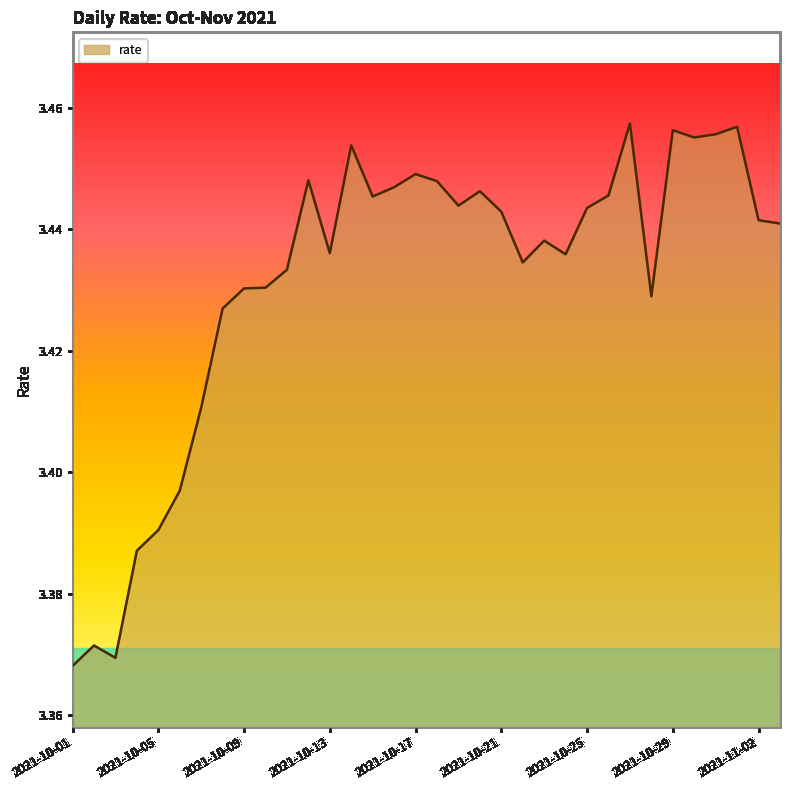

What is the label of the 24th point from the left?

2021-10-24